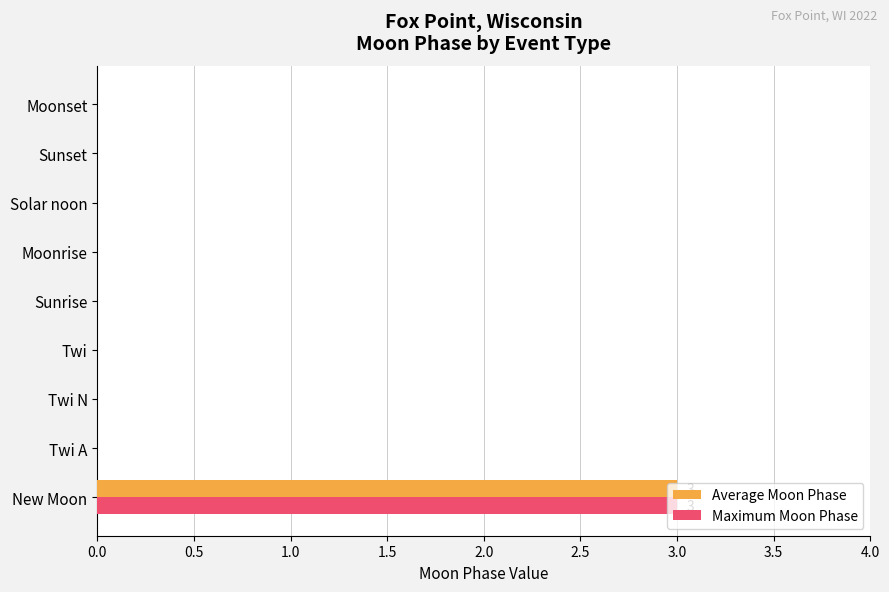

Is it true that Maximum Moon Phase equals 1 at Sunset?

False